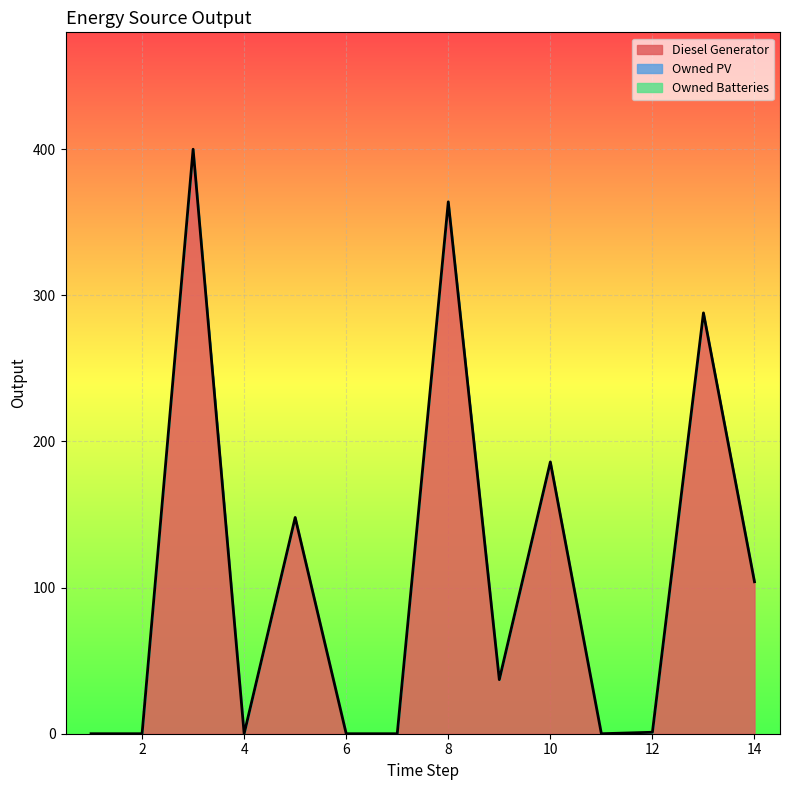

At how many categories does at least one series exceed 218?

3